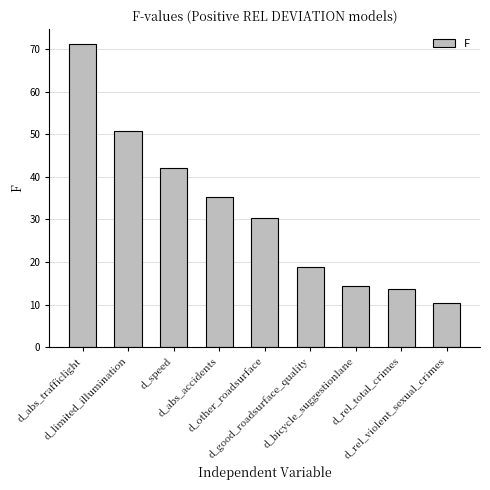

Is it true that the value at d_speed is 65.0?

False